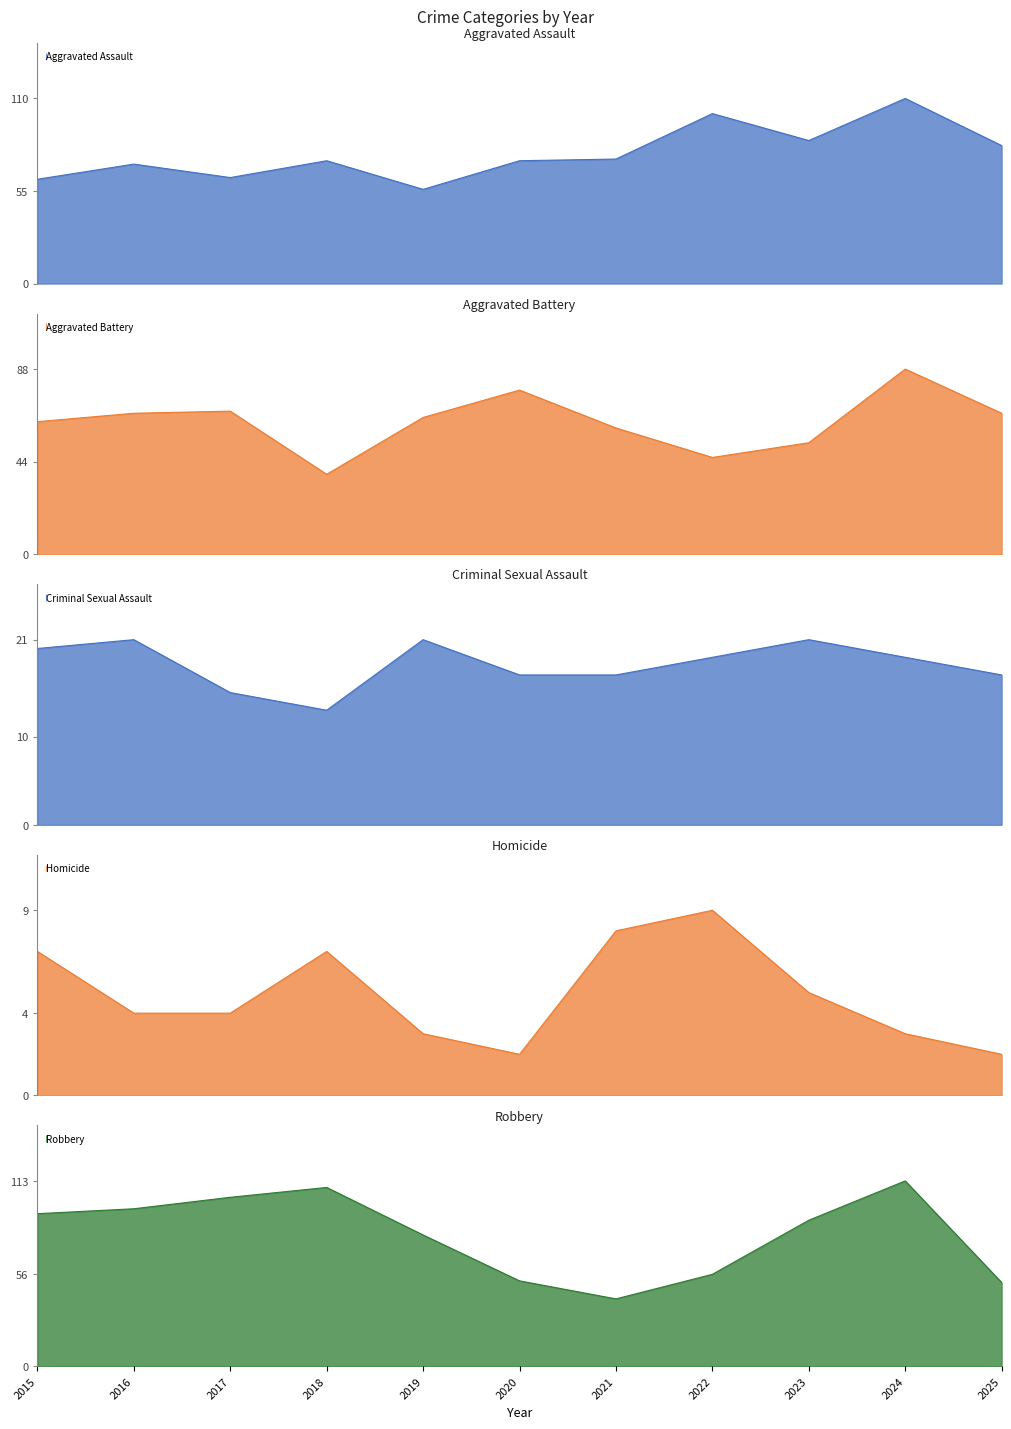

What is the maximum value shown in the chart?

113